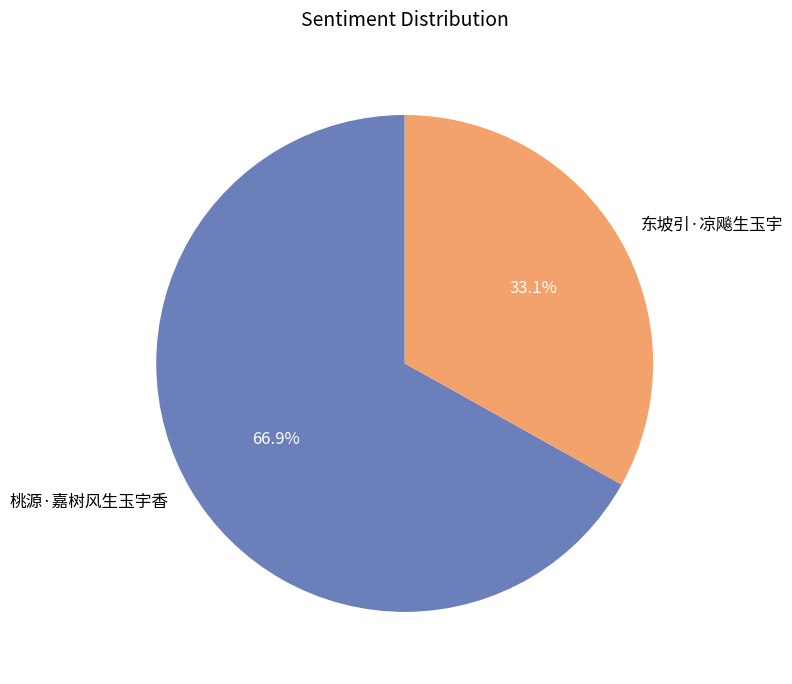

What percentage is the 桃源·嘉树风生玉宇香 slice, to the nearest percent?

67%